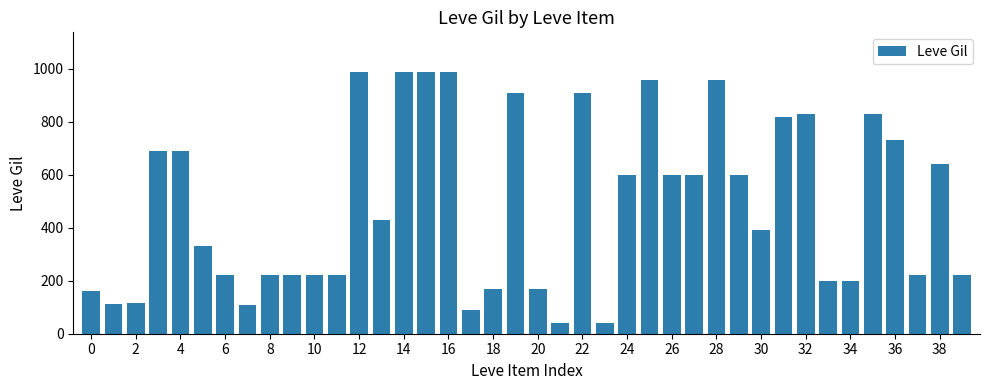

What is the value of the 27th bar from the left?

600